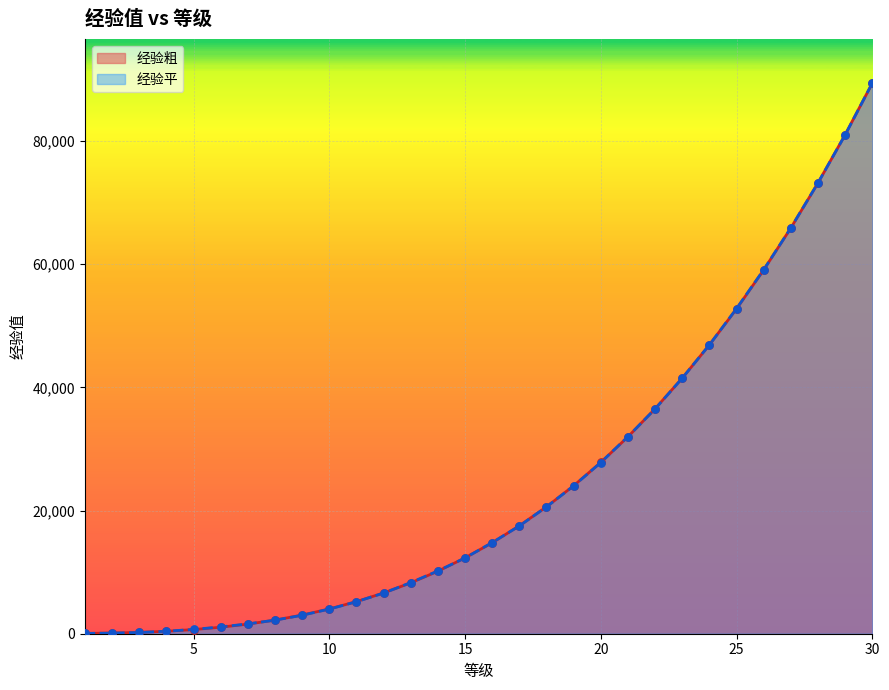

Which series contains the lowest Y value?

经验粗